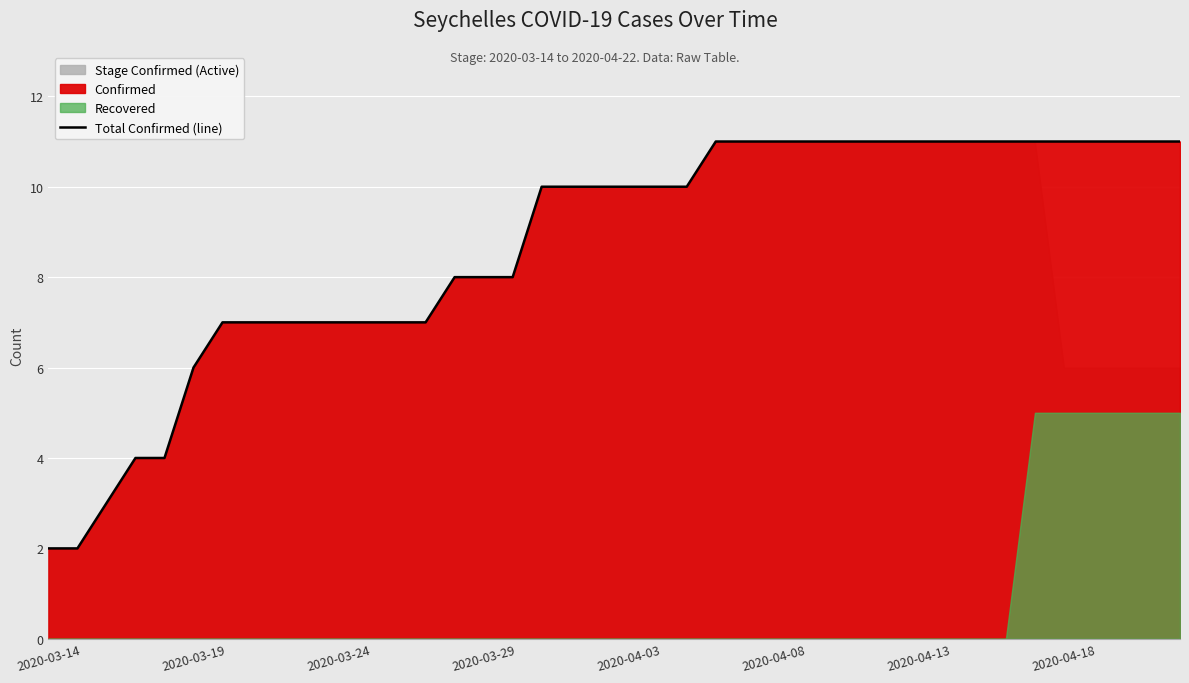

How many lines are shown in the chart?

1